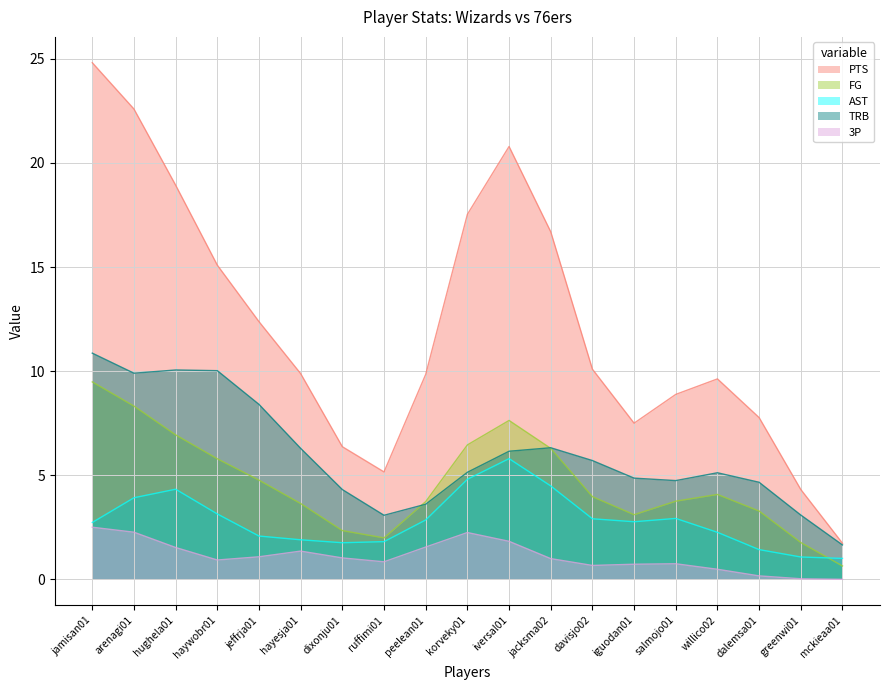

At how many categories does at least one series exceed 20?

3